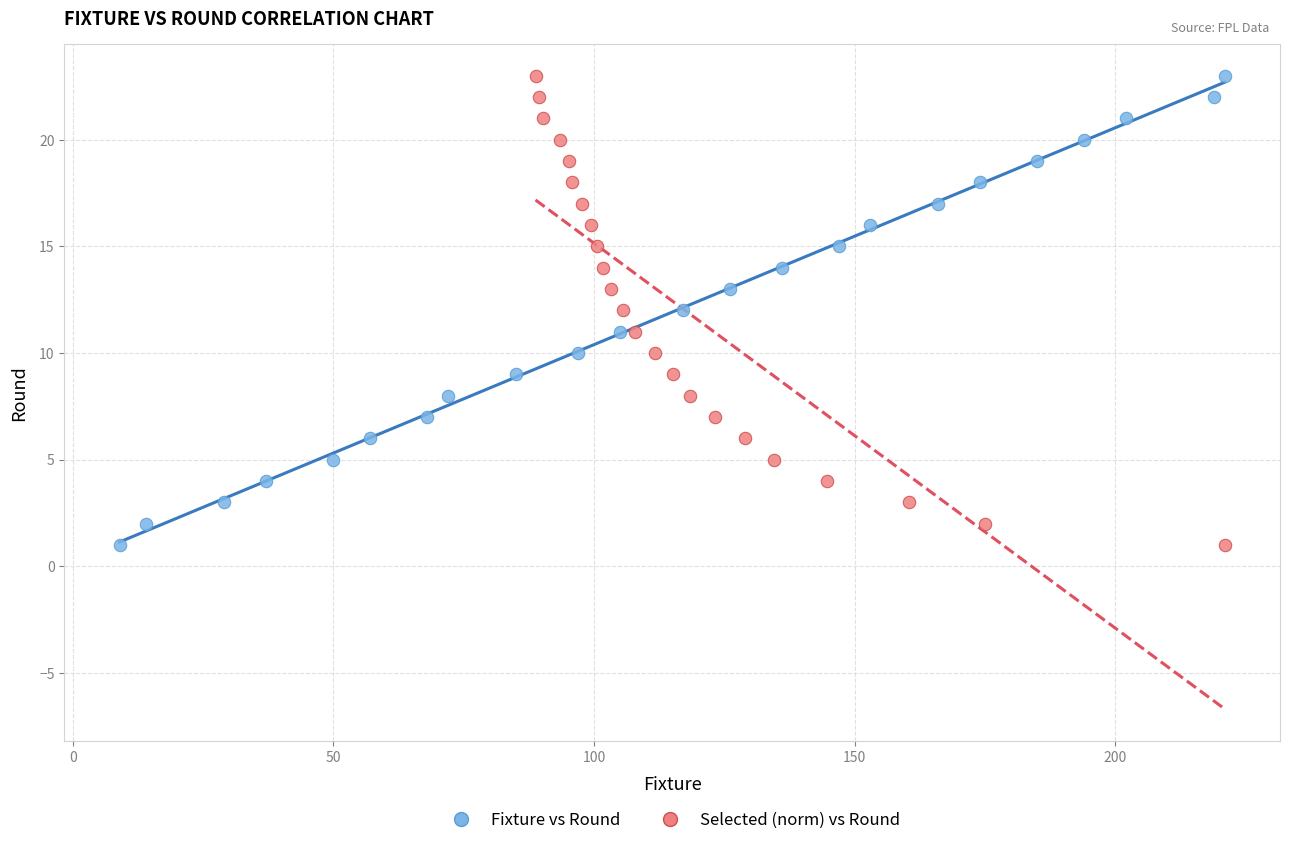

What are all the series names shown in the legend?

Fixture vs Round, Selected (norm) vs Round